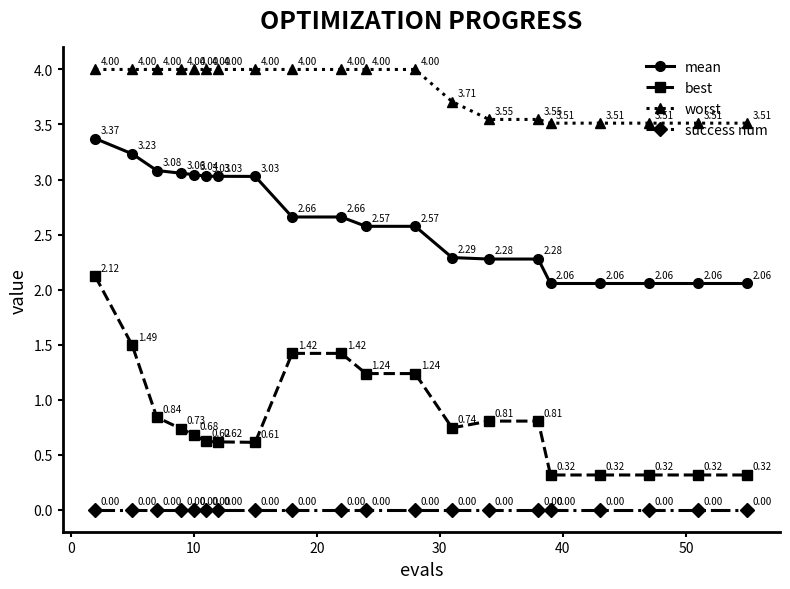

Which series has the largest total across all categories?

worst